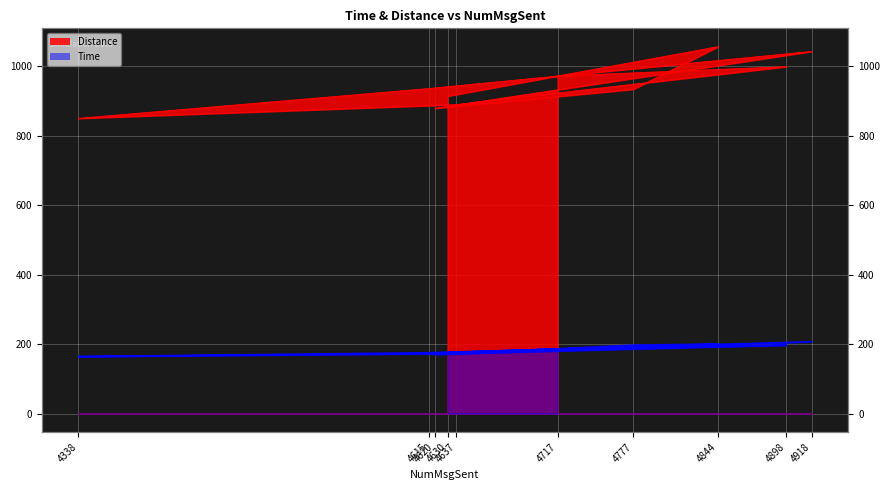

What value does the Time series have at 4844?

200.5